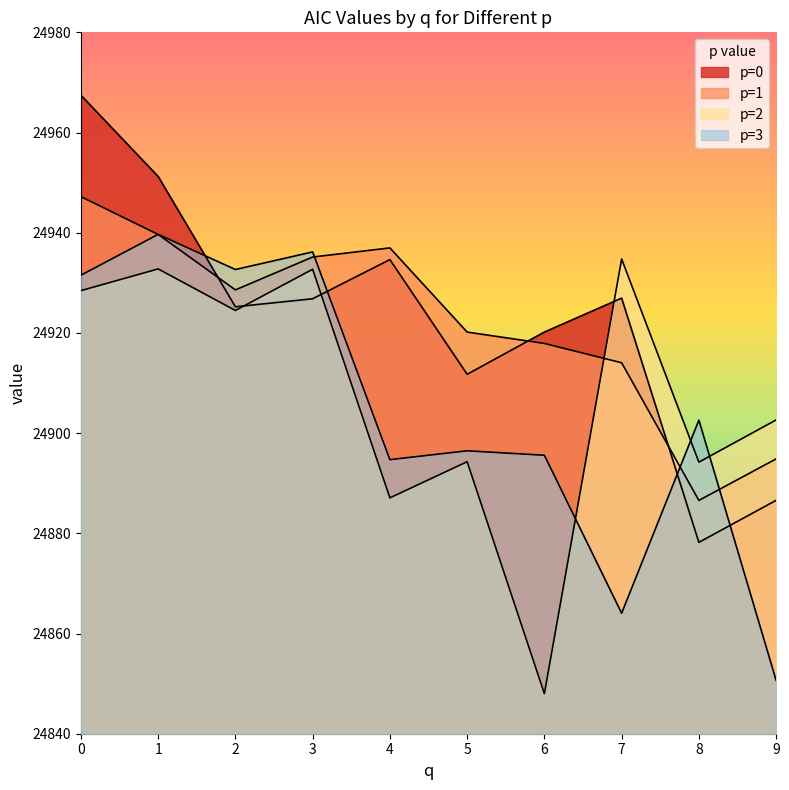

What is the sum of all p=1 values?

249221.1